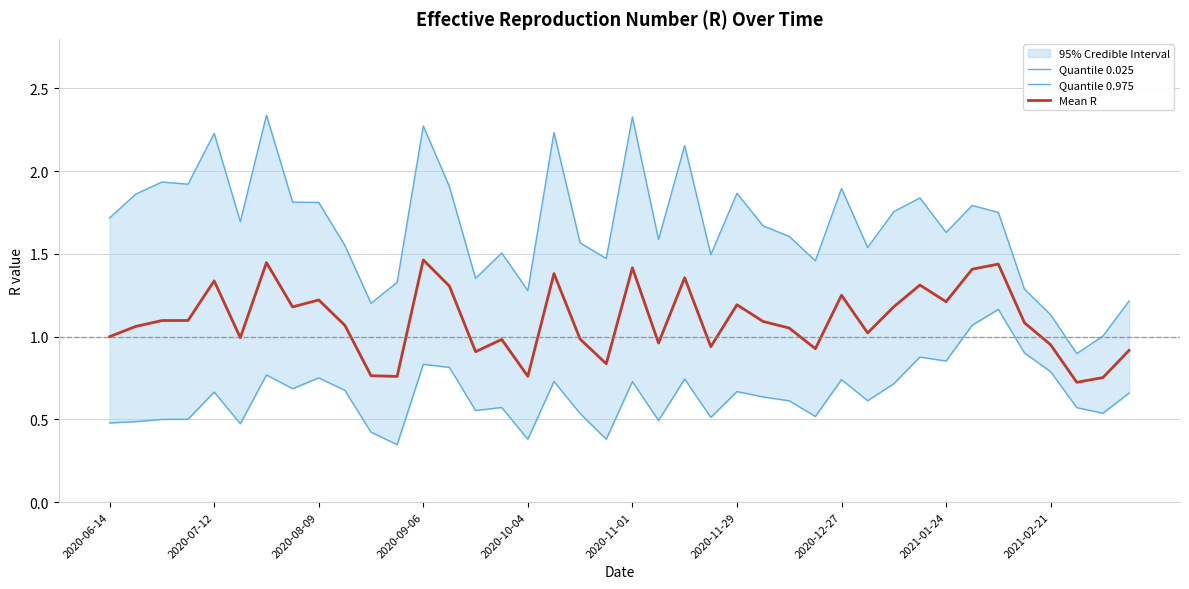

What is the minimum value for Mean R?

0.7